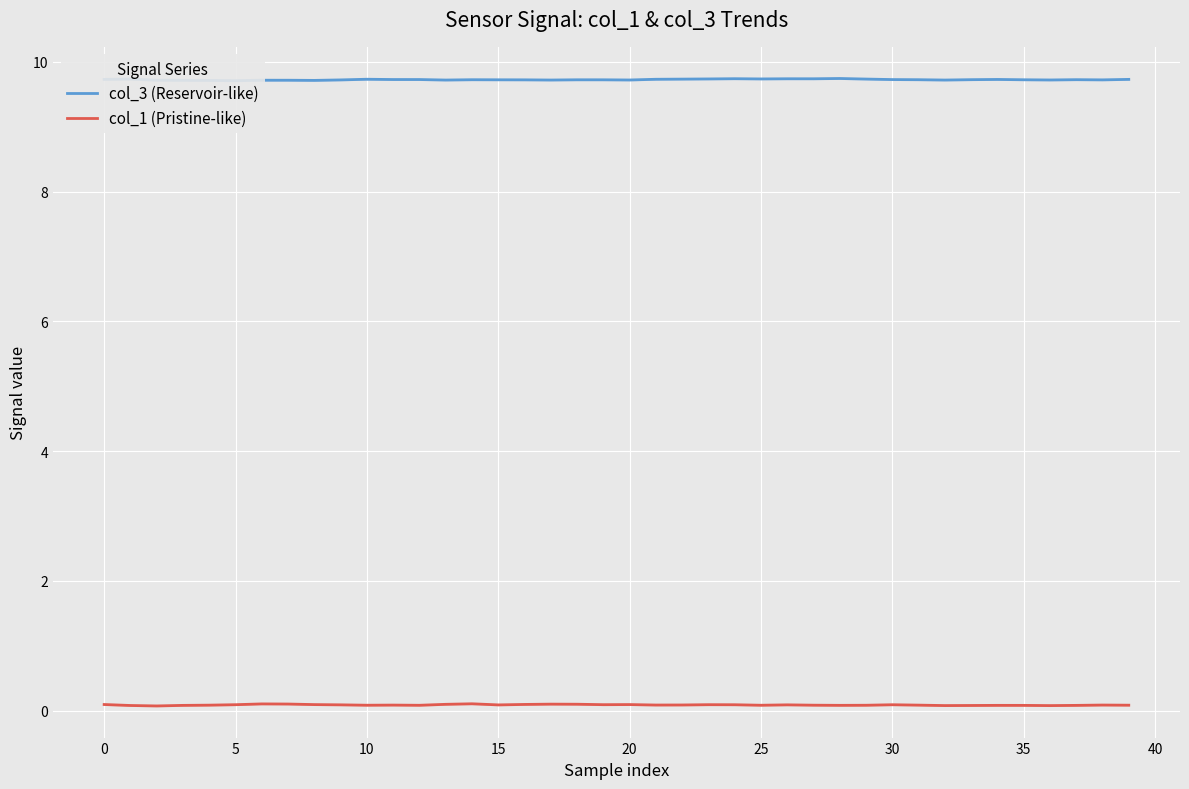

What is the average value of the col_3 (Reservoir-like) series?

9.7